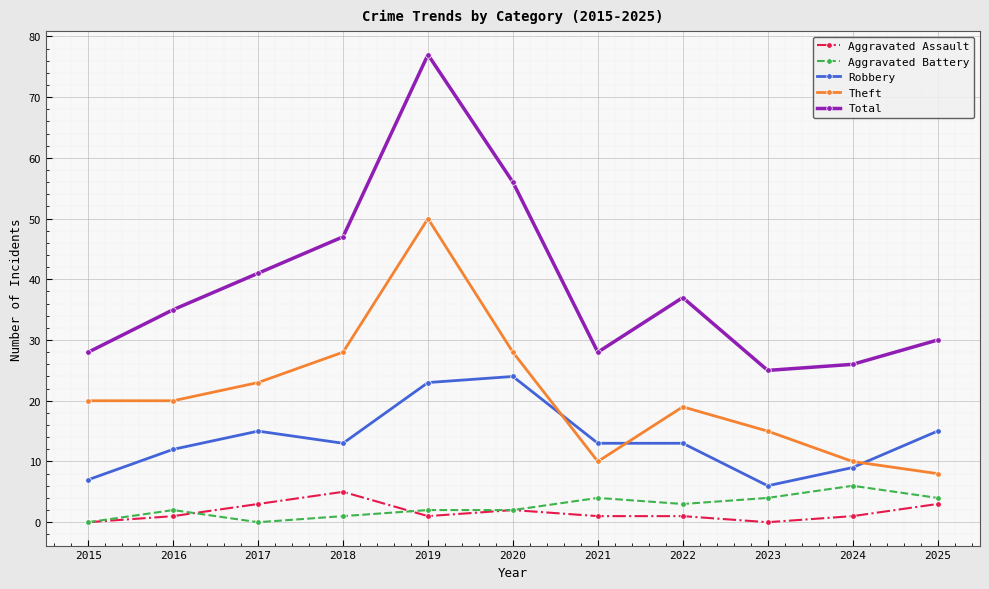

What is the spread (max minus min) of values at 2017?

41